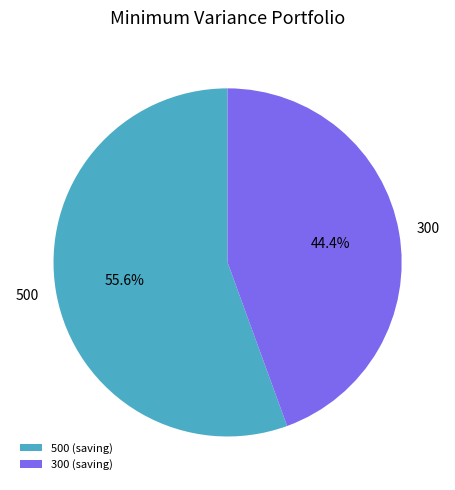

Count the number of slices in the pie.

2